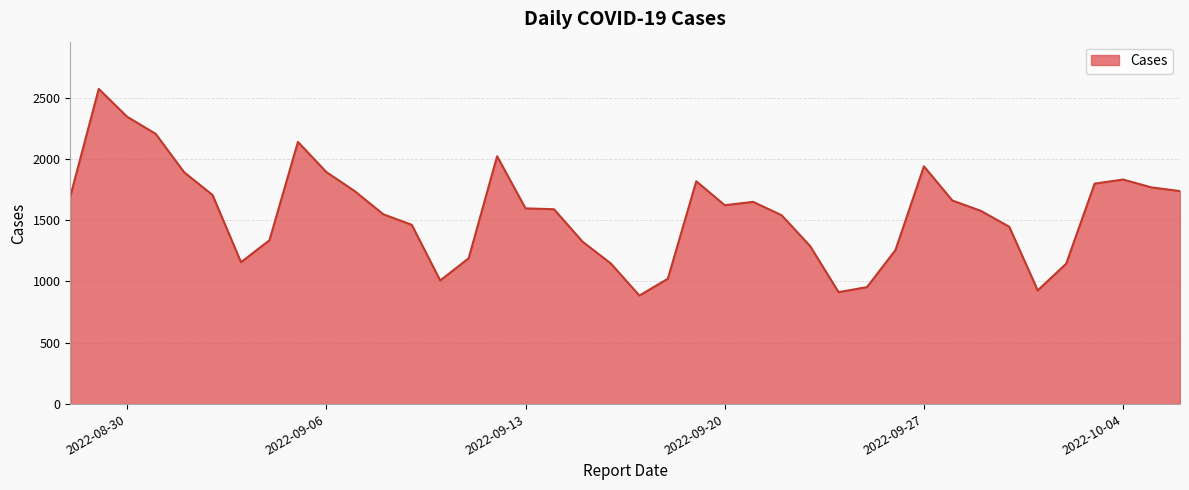

How many values are below 1596?

20